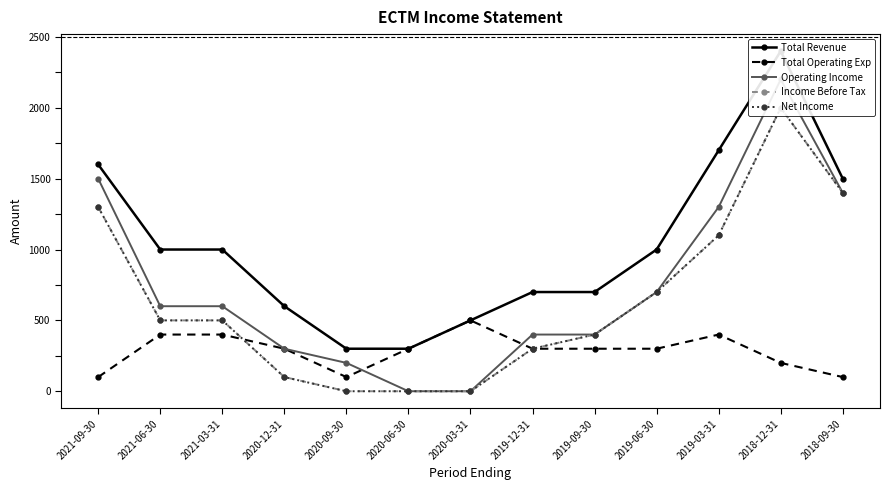

True or false: Total Operating Exp has a value of 145 at 2018-09-30.

False